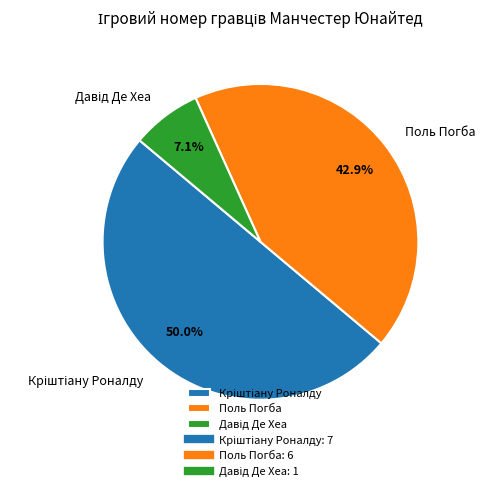

How many slices are in this pie chart?

3